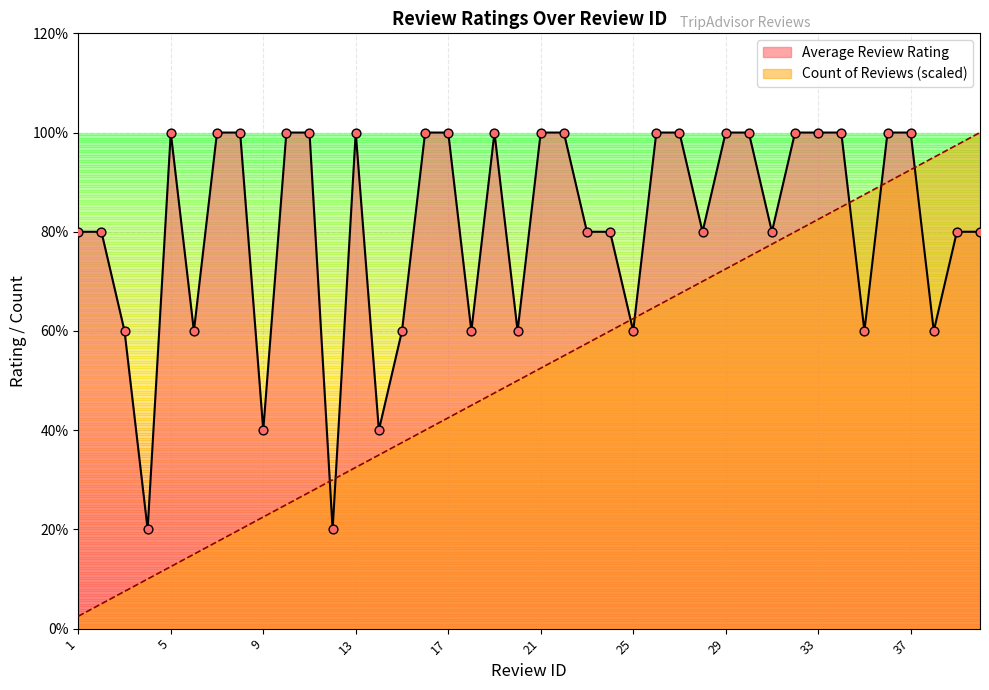

Approximately how many times larger is the value at 39 compared to 19?

0.8